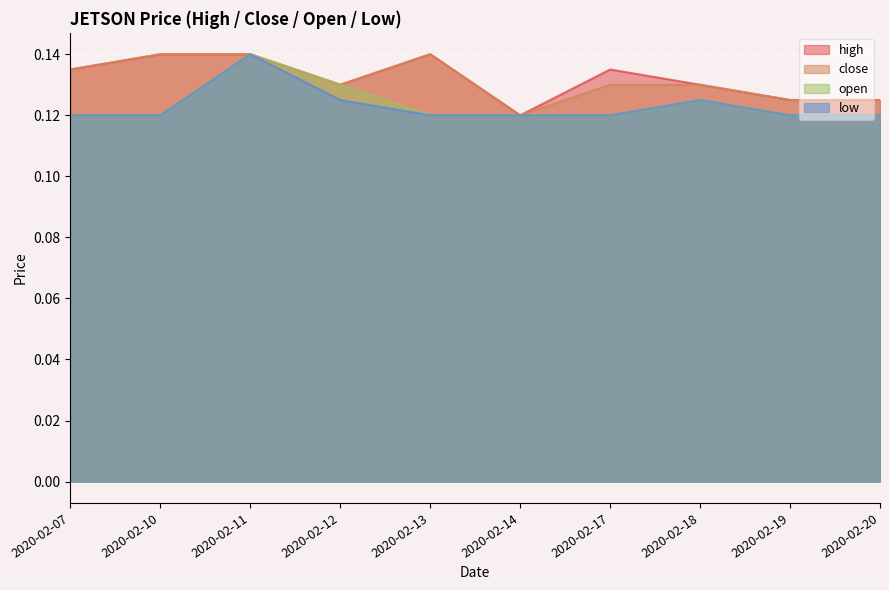

Reading left to right, transcribe all the data shown in this chart.

high: 0.1	0.1	0.1	0.1	0.1	0.1	0.1	0.1	0.1	0.1
close: 0.1	0.1	0.1	0.1	0.1	0.1	0.1	0.1	0.1	0.1
open: 0.1	0.1	0.1	0.1	0.1	0.1	0.1	0.1	0.1	0.1
low: 0.1	0.1	0.1	0.1	0.1	0.1	0.1	0.1	0.1	0.1